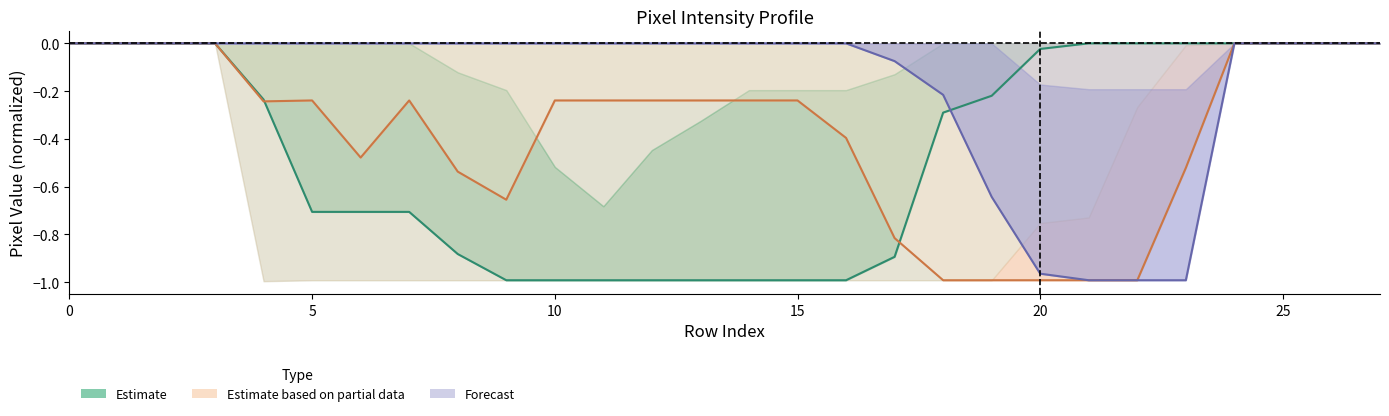

The value of col_14 at 17 is -1.4. True or false?

False